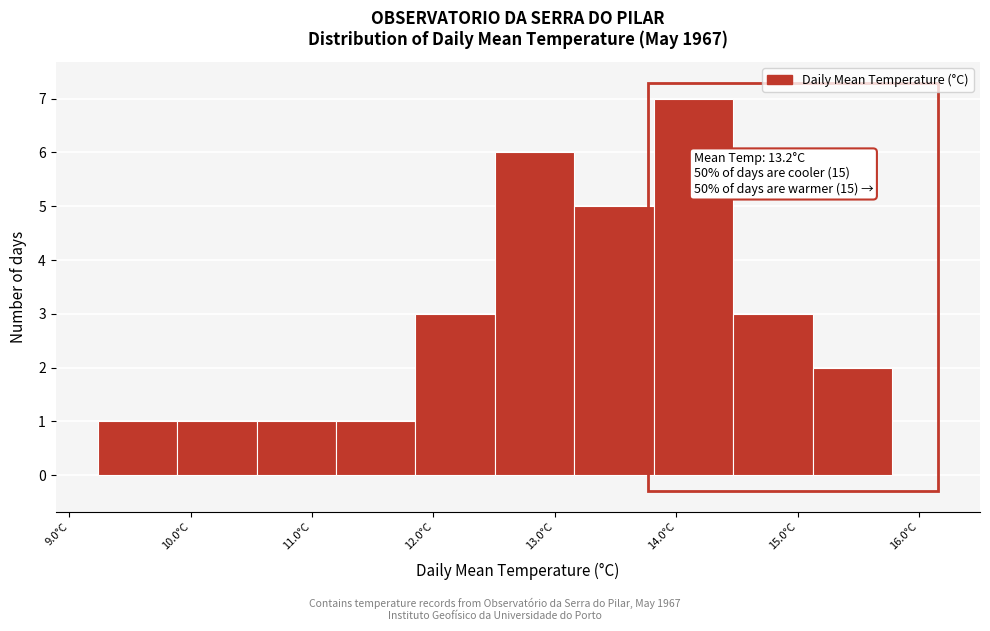

Over which range of the x-axis is the bar tallest?

13.8 to 14.5